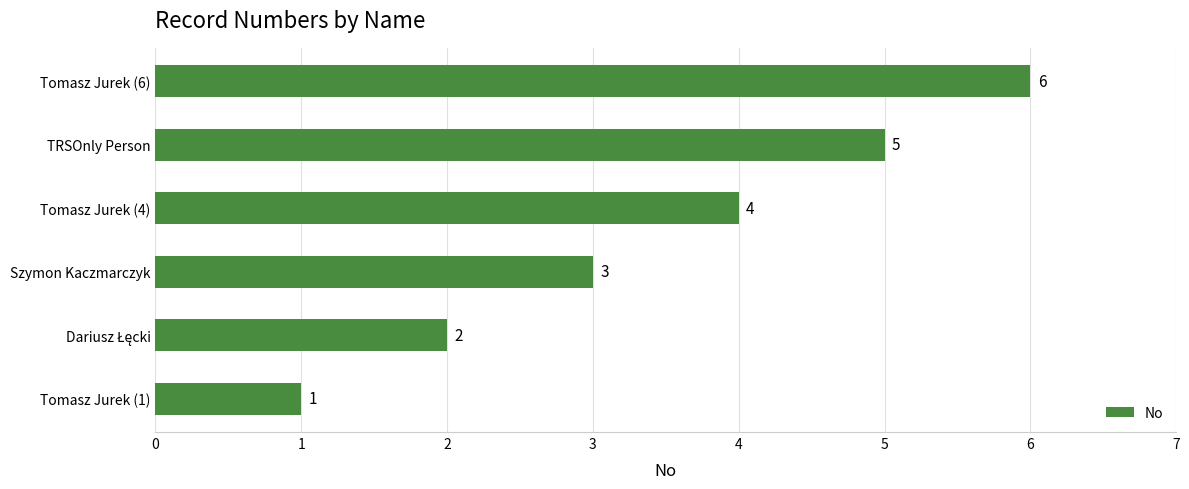

The value at Tomasz Jurek (6) is 4. True or false?

False